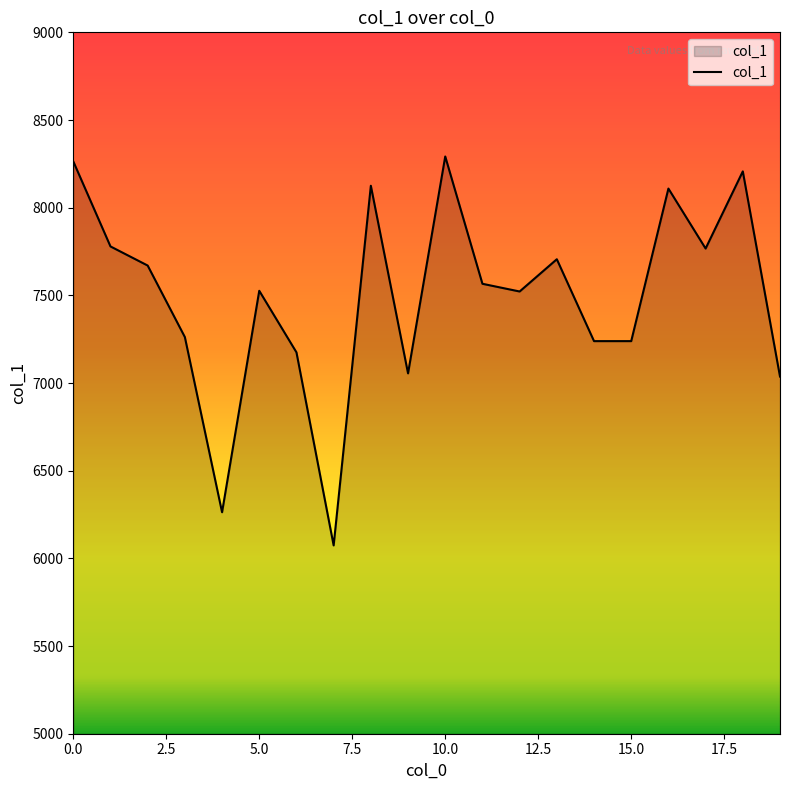

What is the greatest value displayed?

8292